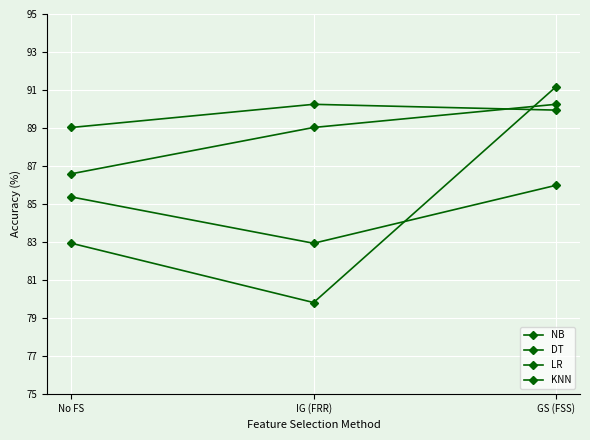

How many lines are shown in the chart?

4